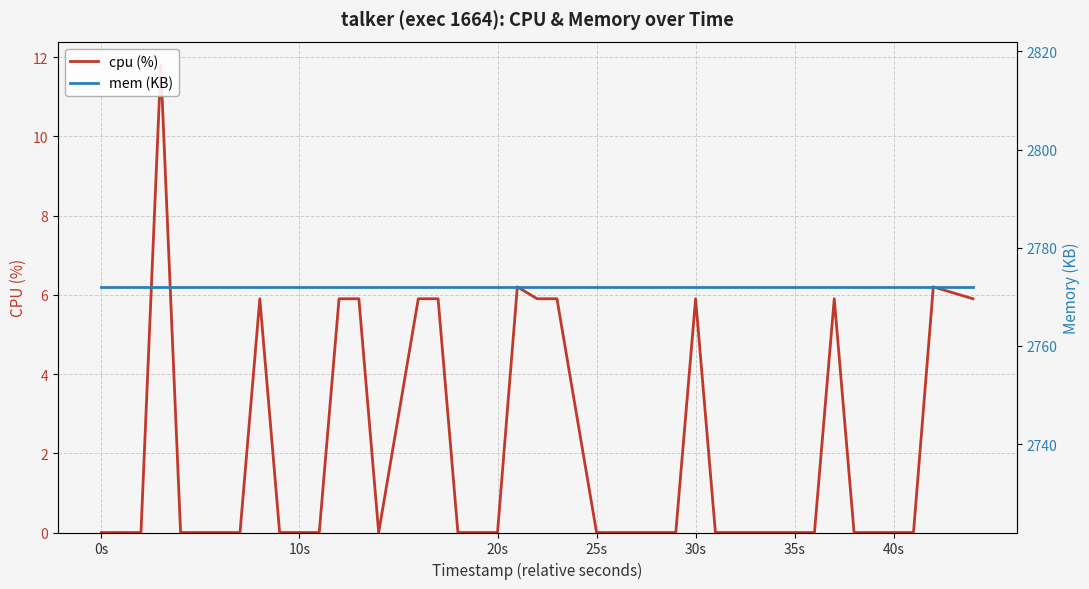

Which series has the widest spread of values?

cpu (%)